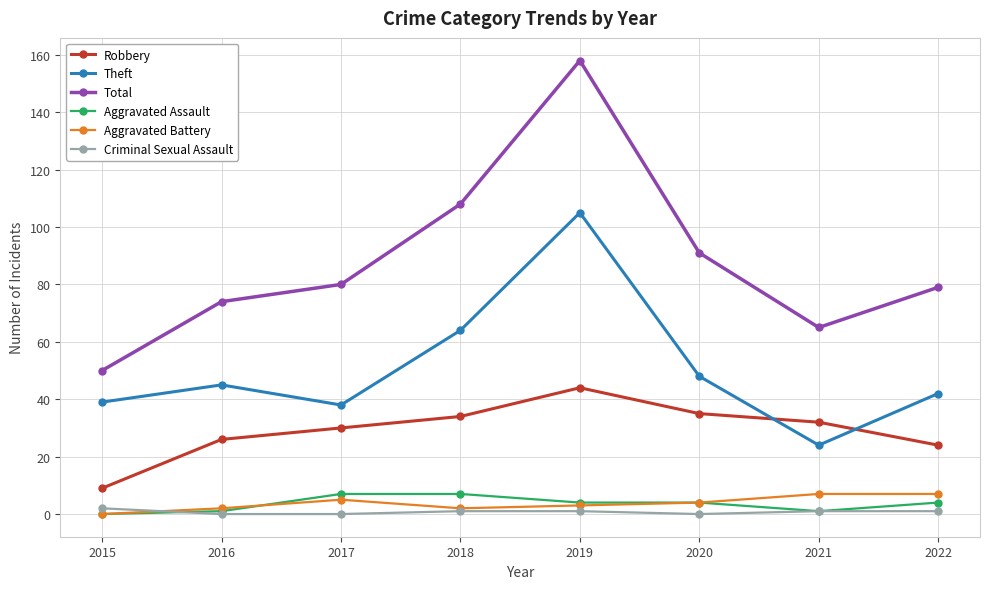

True or false: Robbery has a value of 44 at 2019.

True